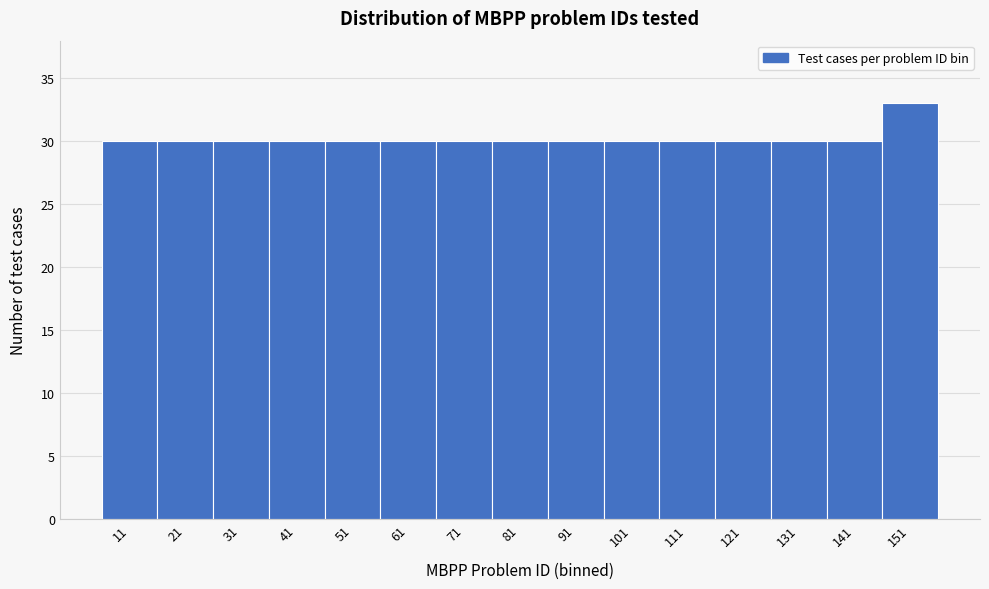

Reading right to left, what are all the values shown in this chart?

151=33	141=30	131=30	121=30	111=30	101=30	91=30	81=30	71=30	61=30	51=30	41=30	31=30	21=30	11=30